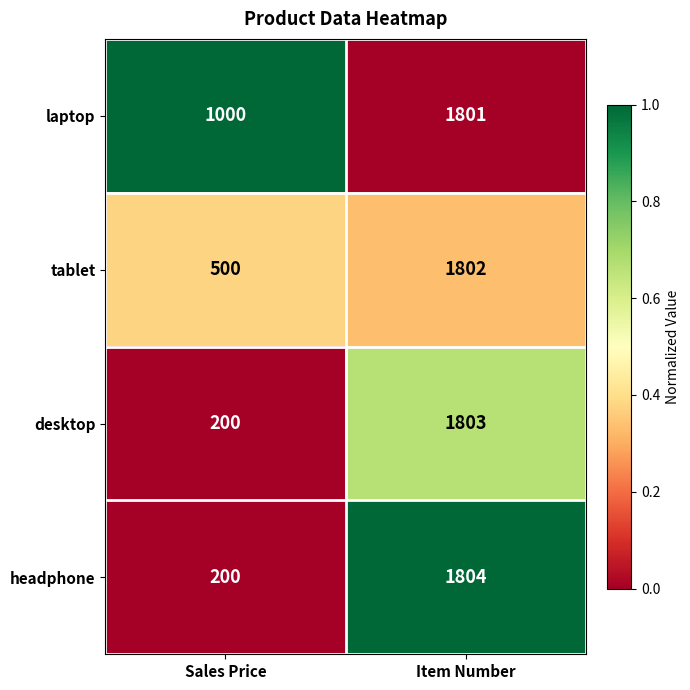

What is the difference between the maximum and minimum values in the tablet series?

1302